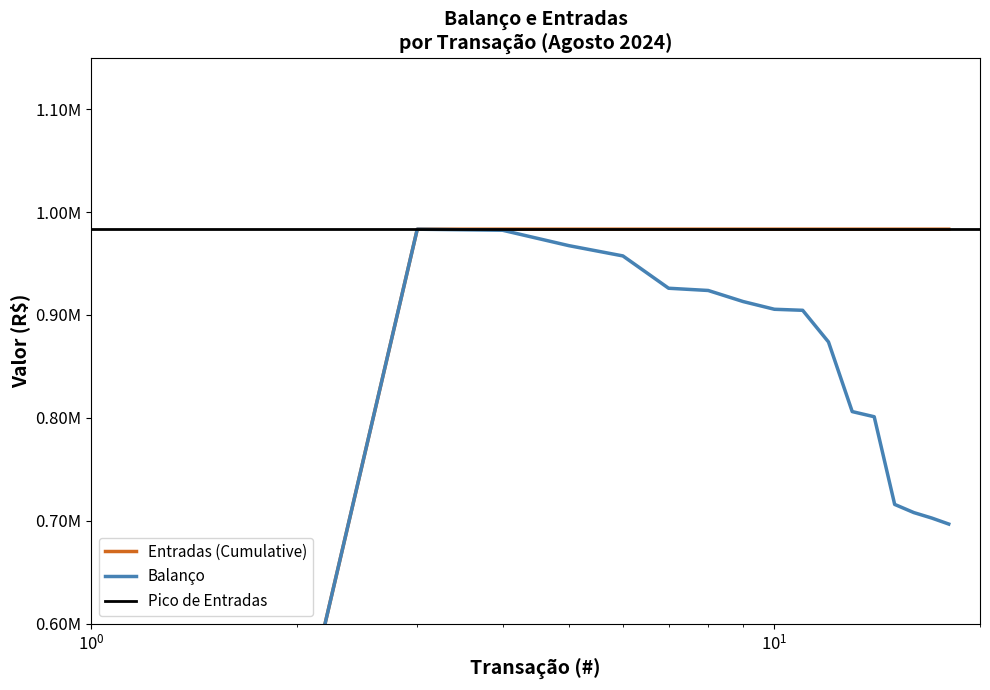

At which label does Entradas (Cumulative) first exceed 983333?

202408_07